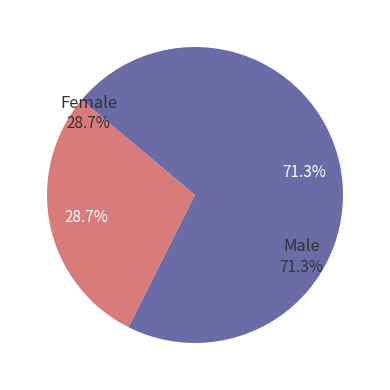

Count the number of slices in the pie.

9